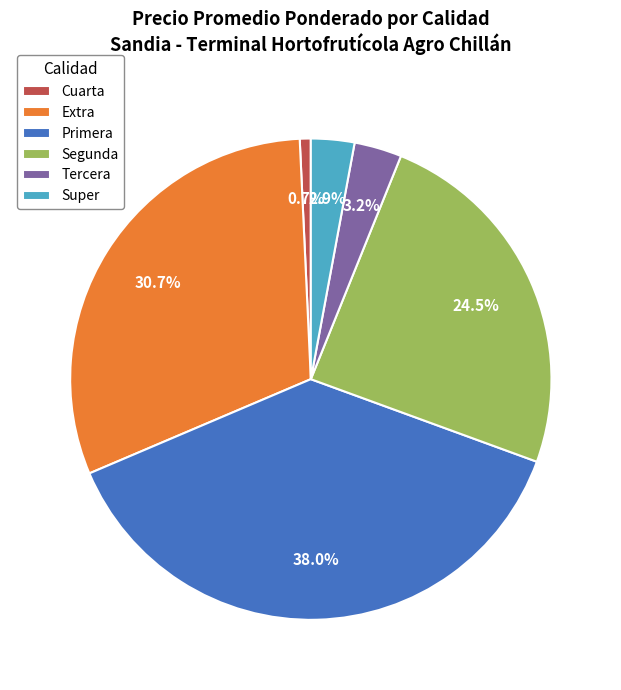

Does Tercera account for over 50% of the chart?

No